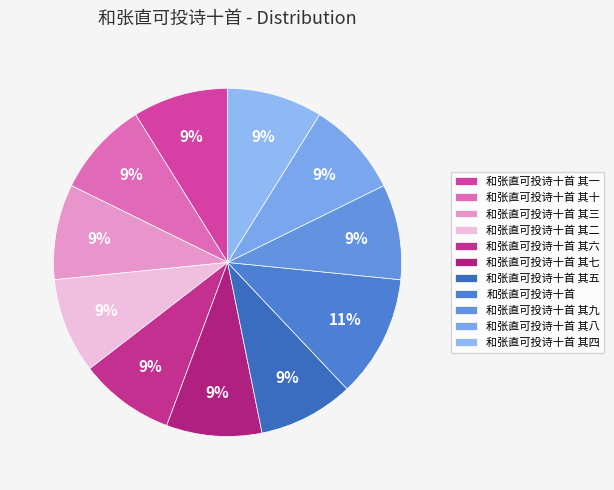

Do 和张直可投诗十首 其七 and 和张直可投诗十首 其十 together represent more than half of the pie?

No